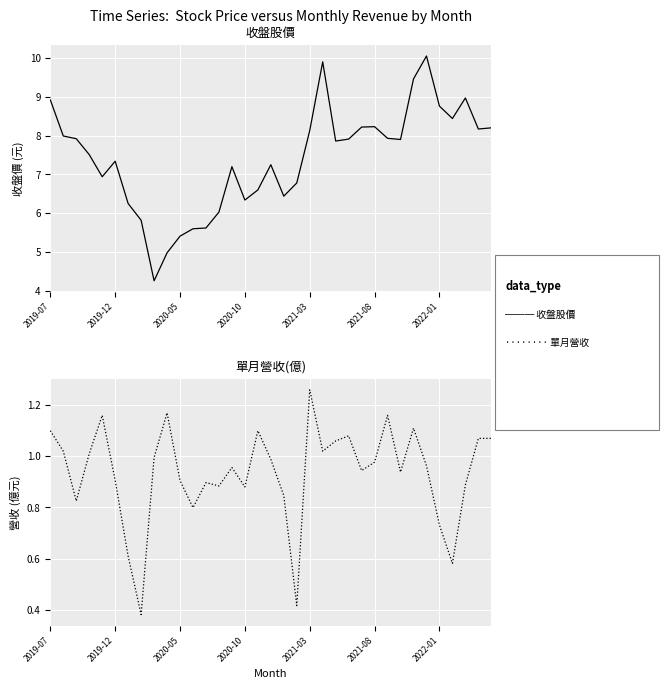

What position from the left is 2022-01?

7